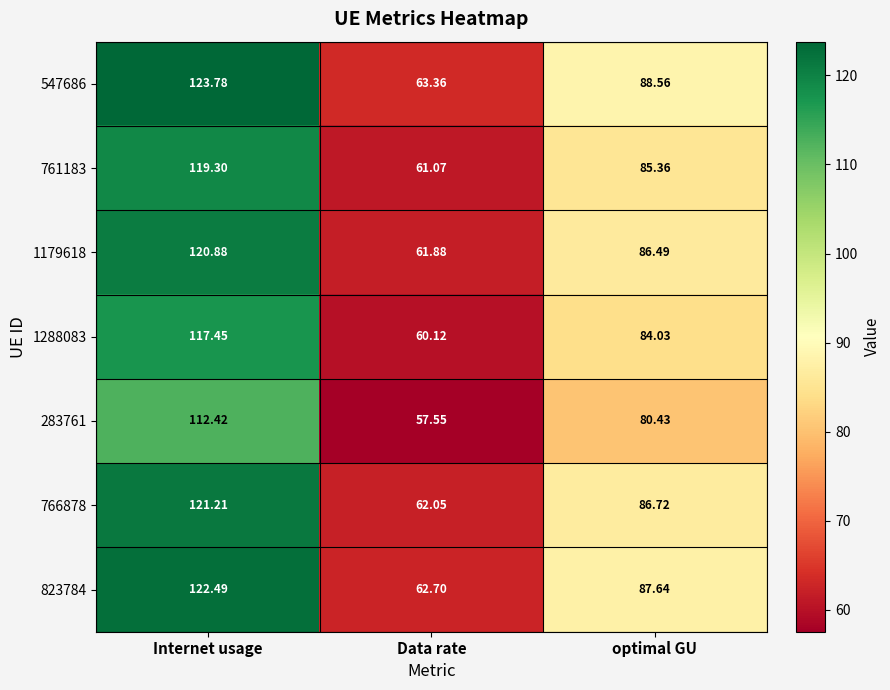

At which label does 1288083 first exceed 84?

Internet usage